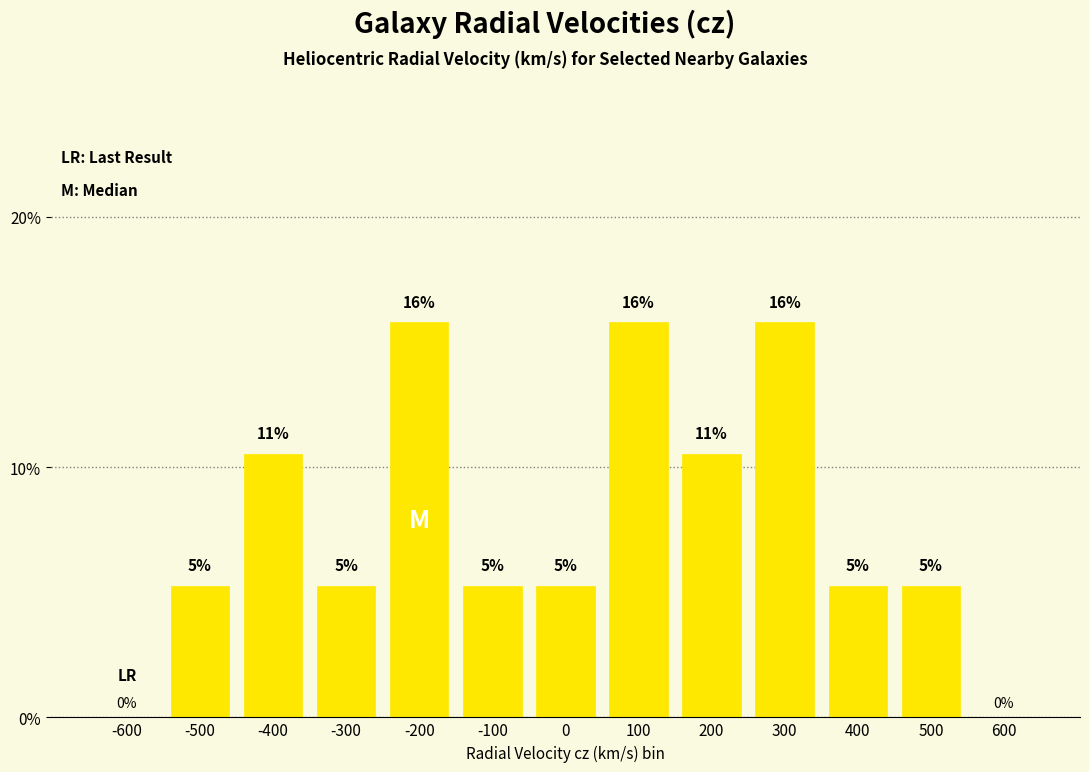

Reading right to left, what are all the values shown in this chart?

0.0	5.3	5.3	15.8	10.5	15.8	5.3	5.3	15.8	5.3	10.5	5.3	0.0